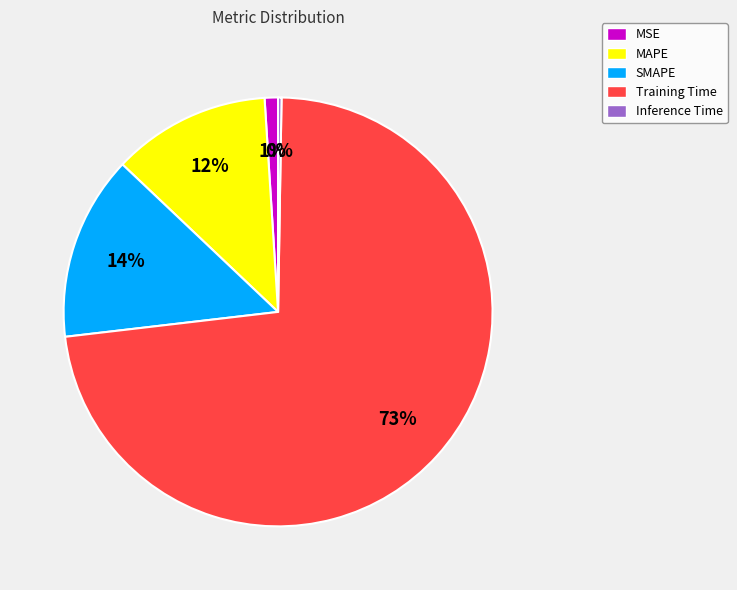

To the nearest percent, what is the difference between the largest and smallest slice percentages?

73%